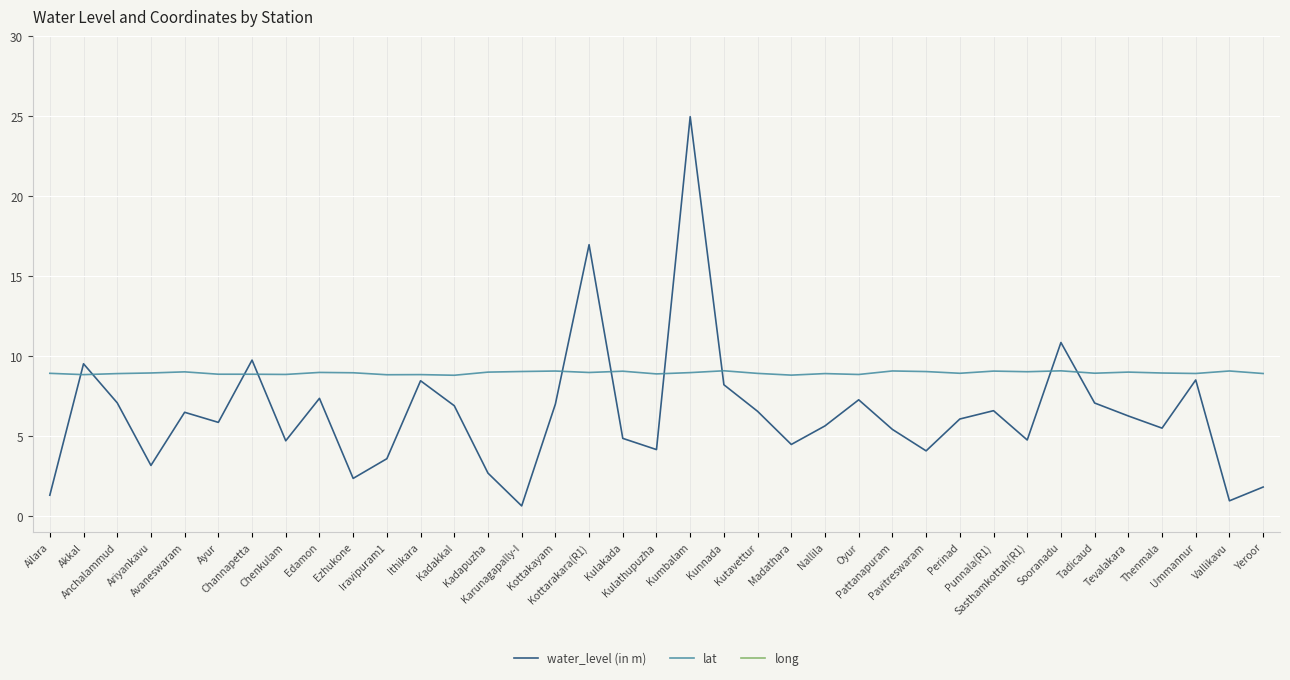

Reading right to left, extract all data points from this chart.

water_level (in m): 1.8	1.0	8.5	5.5	6.3	7.1	10.9	4.8	6.6	6.1	4.1	5.4	7.3	5.7	4.5	6.6	8.2	25.0	4.2	4.9	17.0	7.0	0.7	2.7	6.9	8.5	3.6	2.4	7.4	4.7	9.8	5.9	6.5	3.2	7.1	9.5	1.3
lat: 8.9	9.1	8.9	9.0	9.0	9.0	9.1	9.0	9.1	8.9	9.1	9.1	8.9	8.9	8.8	8.9	9.1	9.0	8.9	9.1	9.0	9.1	9.1	9.0	8.8	8.9	8.9	9.0	9.0	8.9	8.9	8.9	9.0	9.0	8.9	8.9	8.9
long: 77.0	76.5	76.8	77.1	76.6	76.9	76.6	76.6	76.9	76.6	76.7	76.9	76.8	76.7	77.0	76.8	76.8	76.7	77.1	76.8	76.8	77.1	76.5	76.6	76.9	76.7	76.6	76.7	77.0	76.8	77.0	76.9	76.9	77.1	76.6	76.8	77.0